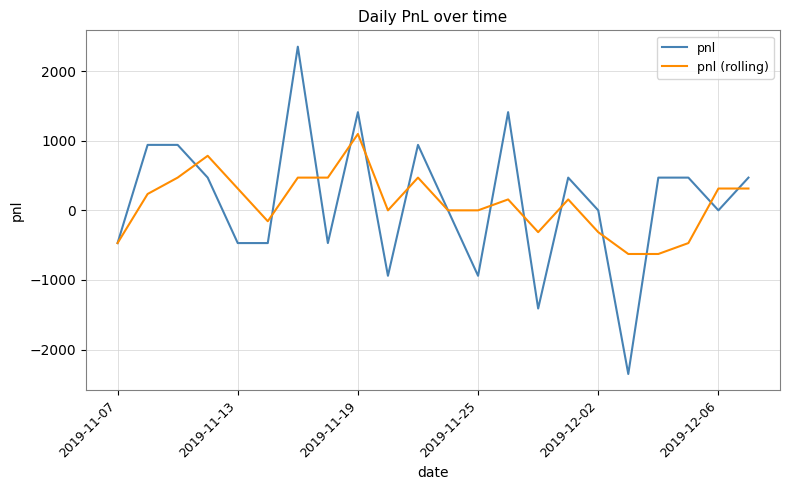

Which series has the largest range (max minus min)?

pnl